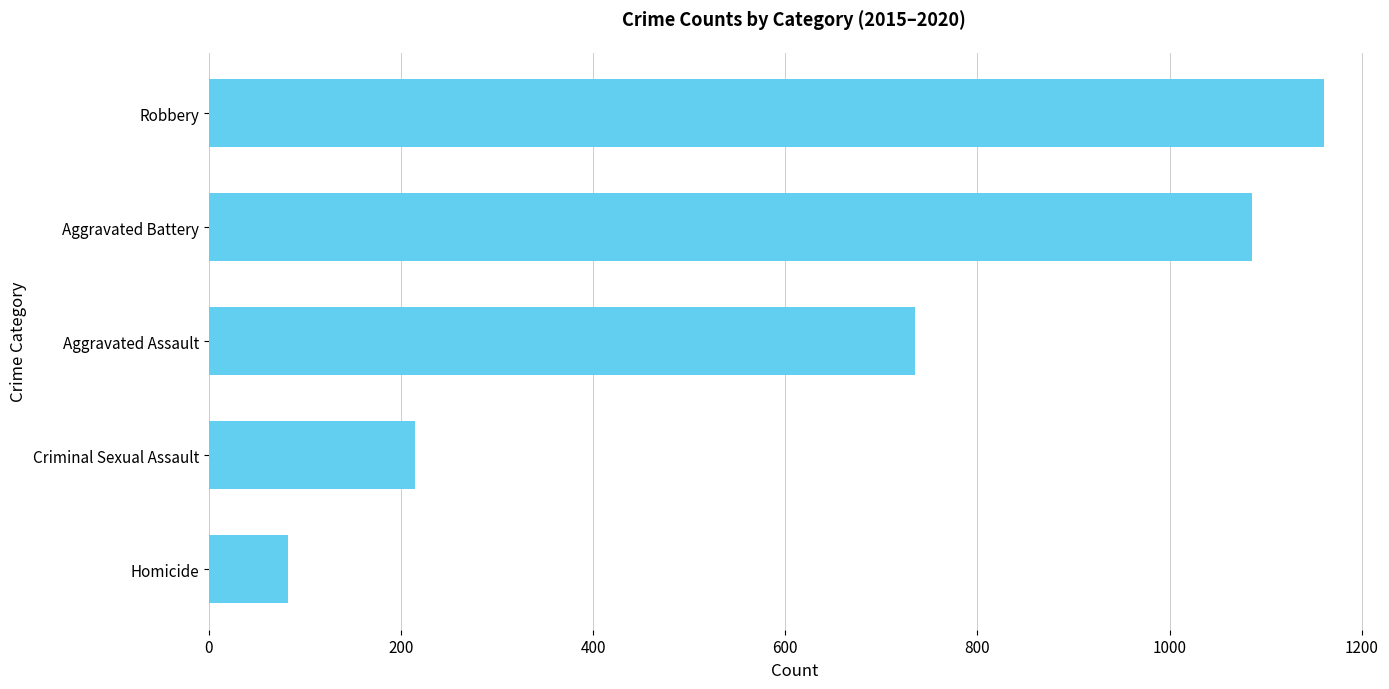

True or false: the data shows 735 at Aggravated Assault.

True